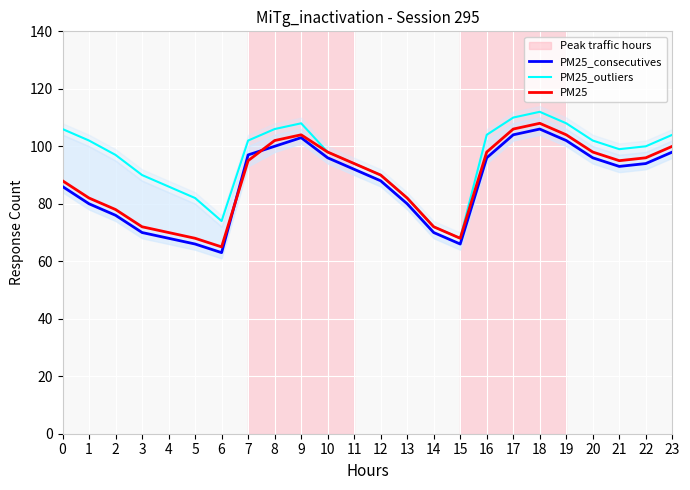

Between 19 and 0, which is larger?

19